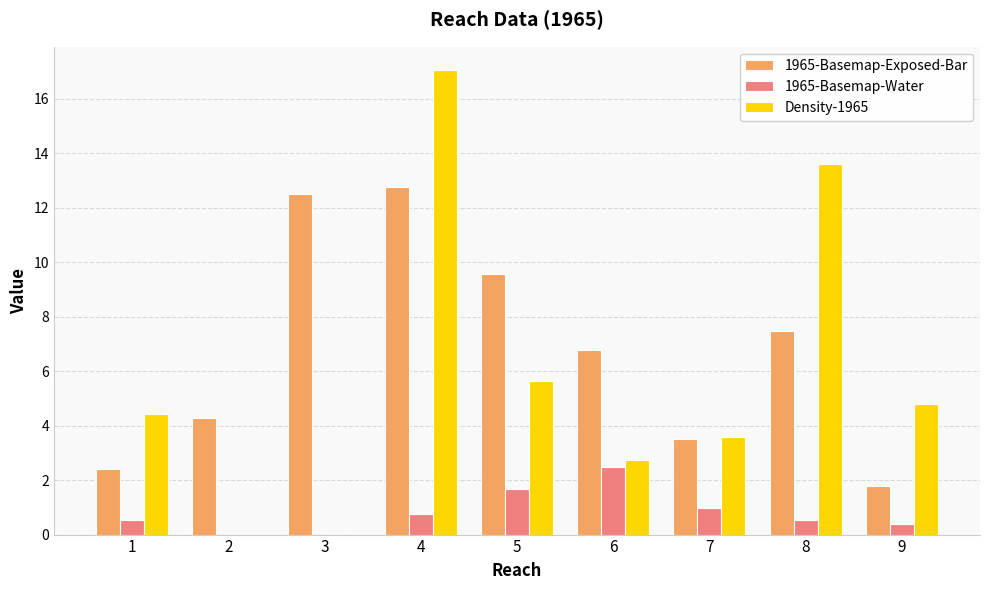

At which category does the chart reach its peak across all series?

4